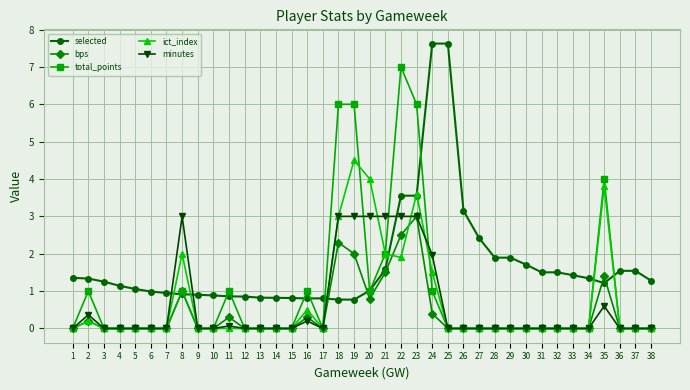

Which series changed the most between 8 and 38?

minutes